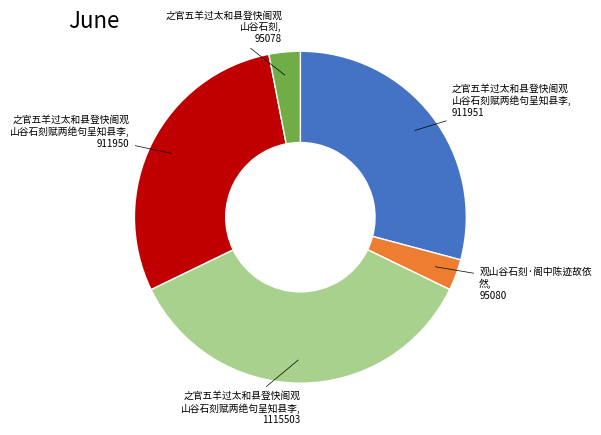

Count the number of slices in the pie.

5